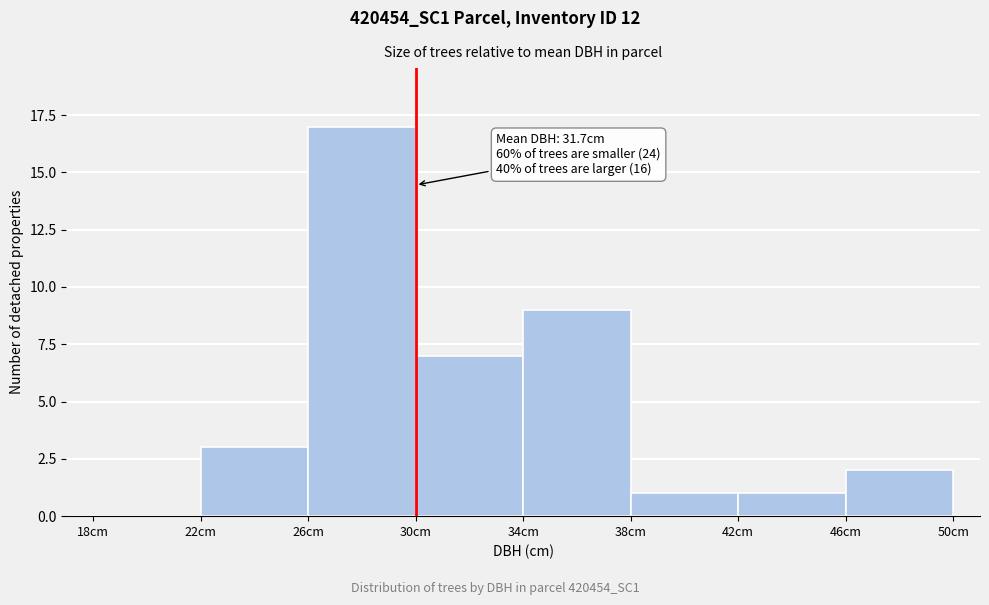

Over which range of the x-axis is the bar tallest?

26 to 30